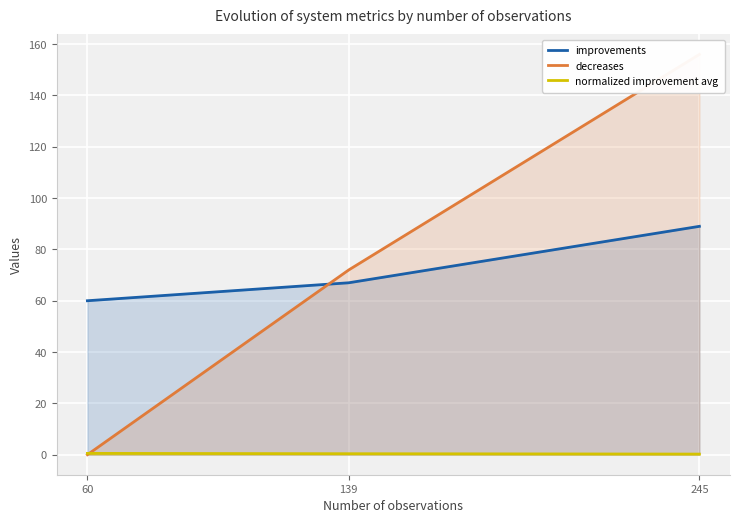

Which category has the highest value in the improvements series?

245